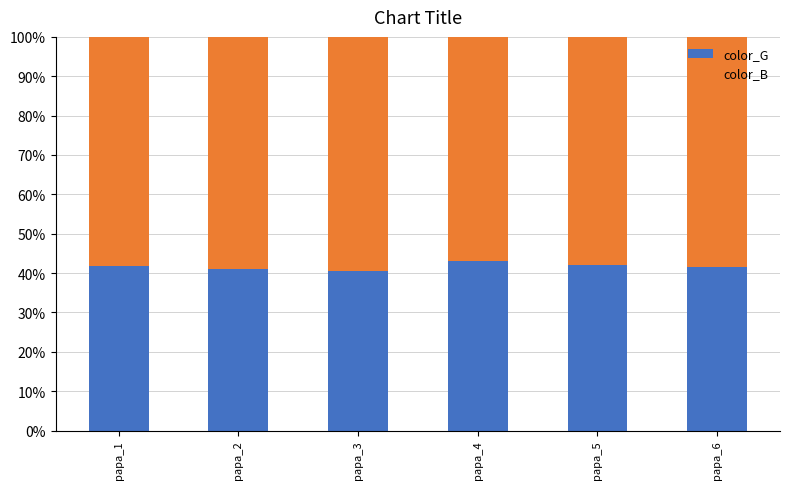

What is the highest value of the color_G series?

43.0